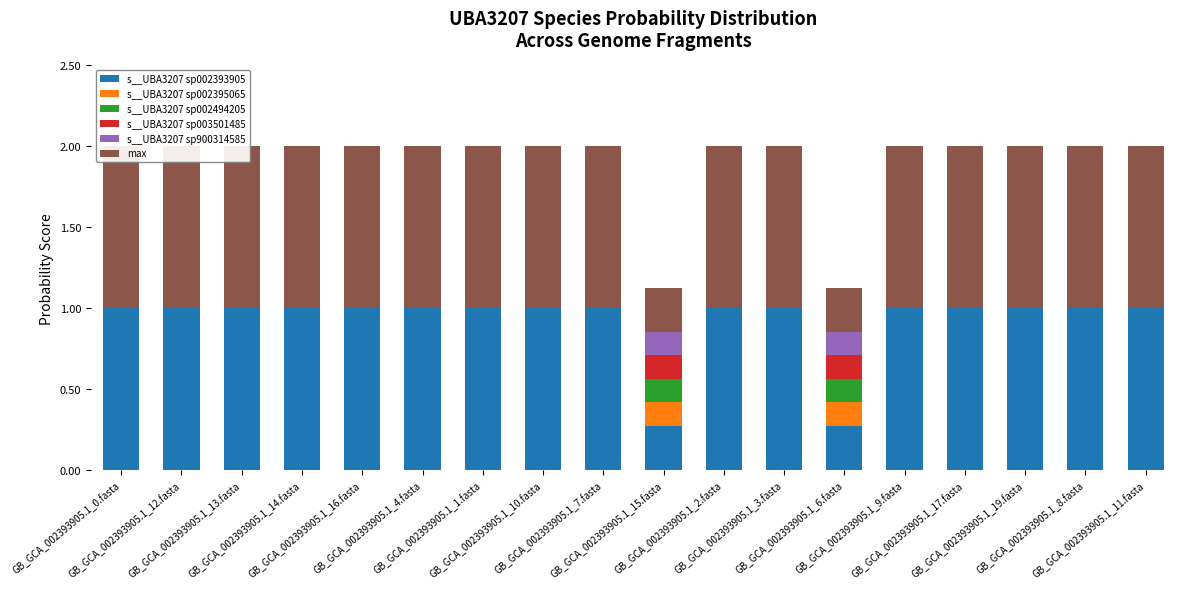

Which series changed the most between GB_GCA_002393905.1_12.fasta and GB_GCA_002393905.1_6.fasta?

s__UBA3207 sp002393905